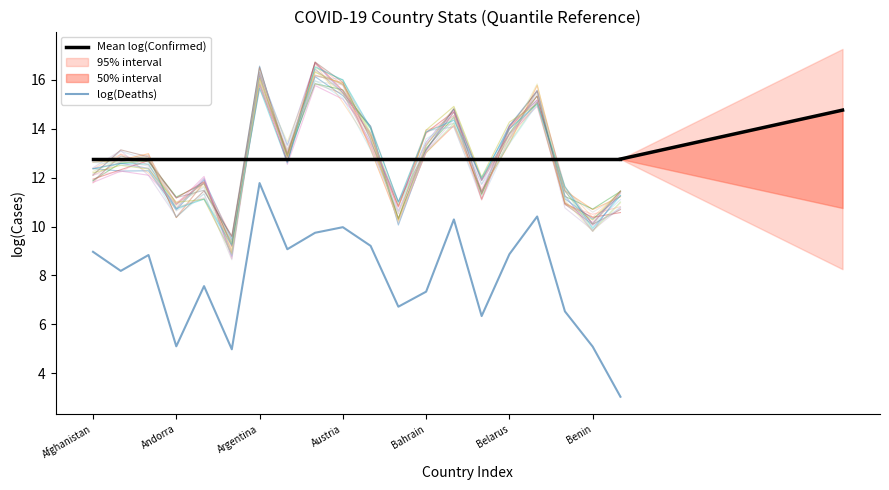

The value of Mean log(Confirmed) at Austria is 18.5. True or false?

False